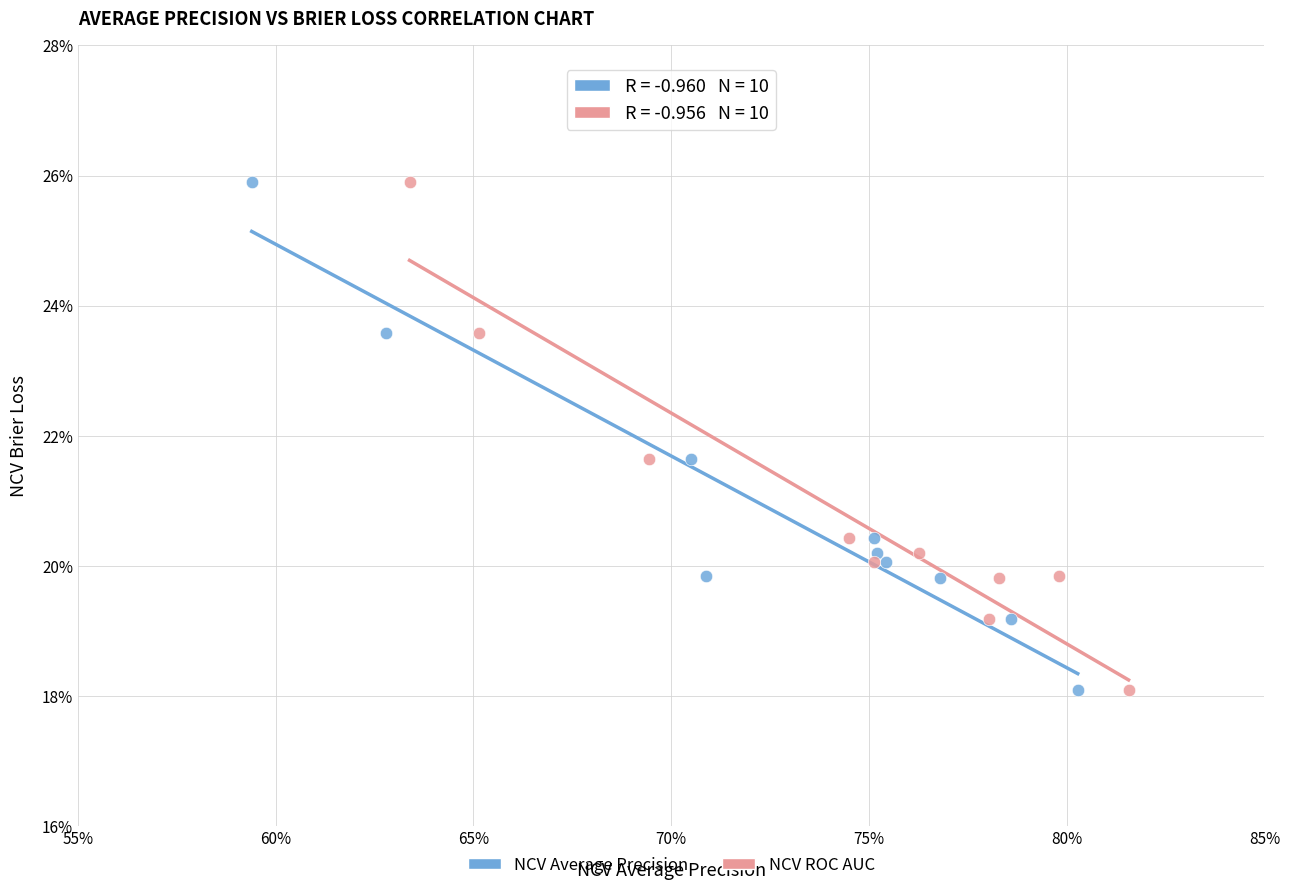

What are all the series names shown in the legend?

NCV Average Precision, NCV ROC AUC